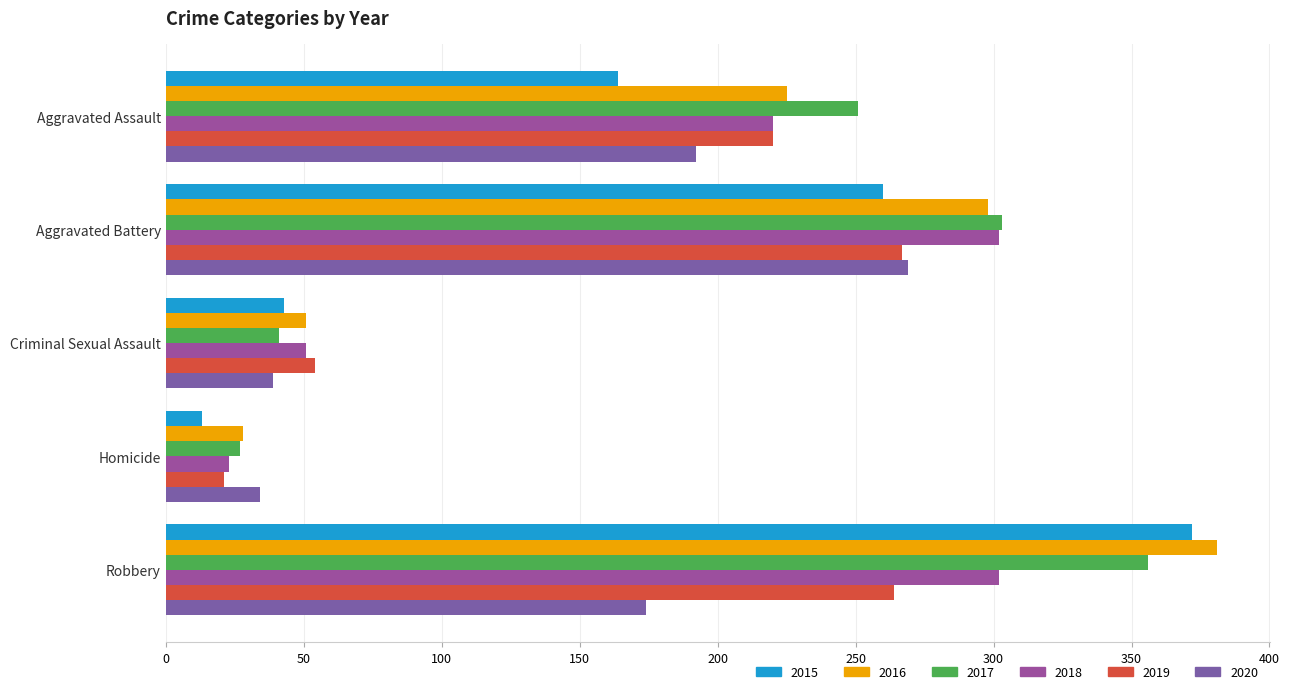

Reading left to right, extract all data points from this chart.

2015: 164	260	43	13	372
2016: 225	298	51	28	381
2017: 251	303	41	27	356
2018: 220	302	51	23	302
2019: 220	267	54	21	264
2020: 192	269	39	34	174